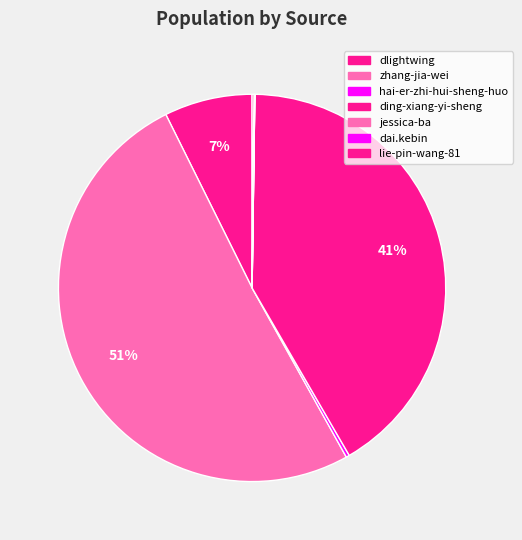

How many slices are in this pie chart?

7